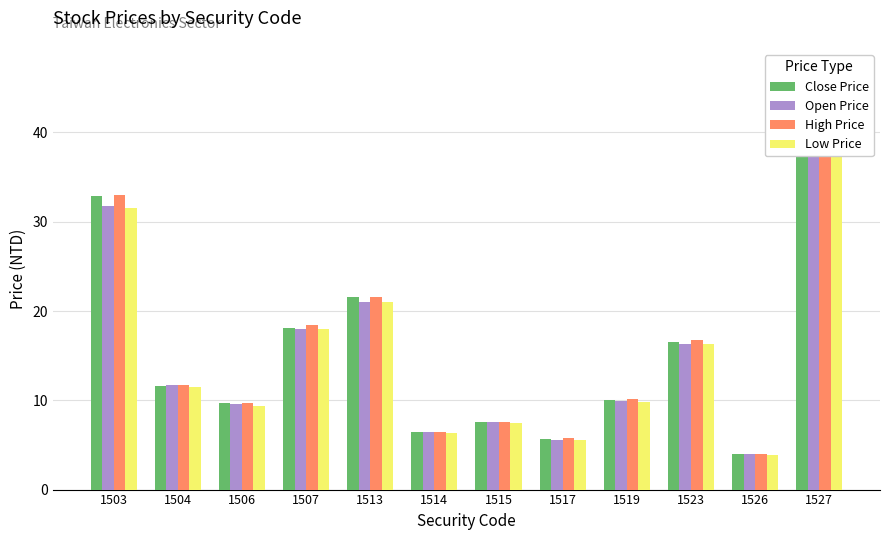

List the series in order of their peak value, highest first.

High Price, Open Price, Close Price, Low Price